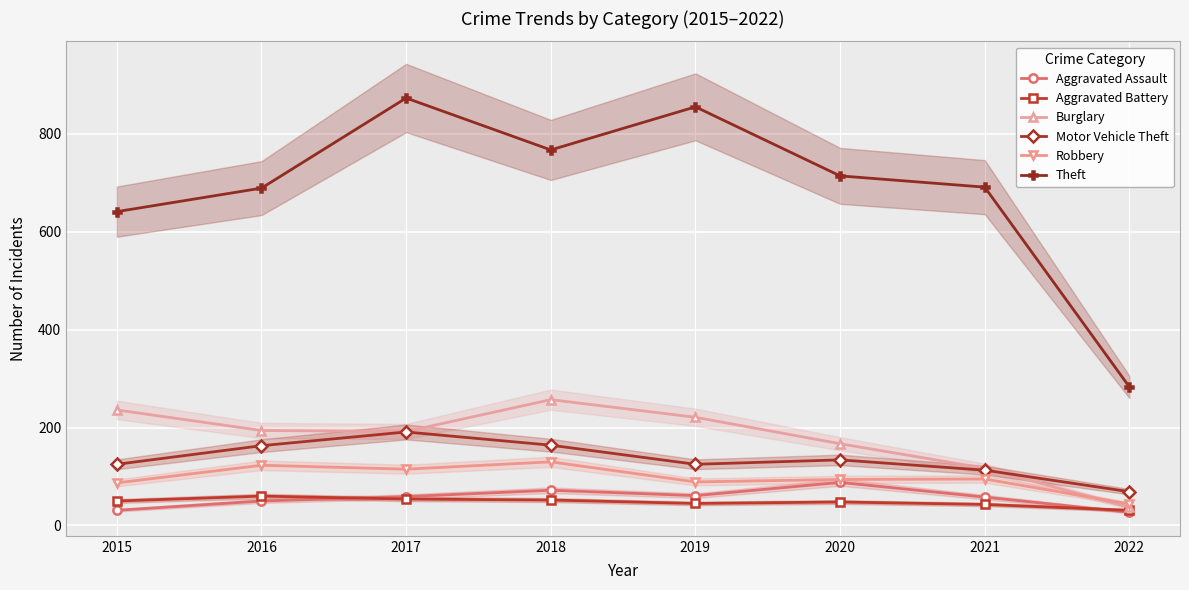

Reading left to right, transcribe all the data shown in this chart.

Aggravated Assault: 2015=31	2016=50	2017=59	2018=72	2019=61	2020=88	2021=58	2022=27
Aggravated Battery: 2015=50	2016=60	2017=54	2018=52	2019=45	2020=48	2021=43	2022=31
Burglary: 2015=236	2016=194	2017=192	2018=257	2019=221	2020=167	2021=117	2022=37
Motor Vehicle Theft: 2015=125	2016=163	2017=191	2018=164	2019=125	2020=134	2021=113	2022=69
Robbery: 2015=87	2016=123	2017=115	2018=130	2019=89	2020=94	2021=95	2022=44
Theft: 2015=641	2016=689	2017=873	2018=767	2019=855	2020=714	2021=691	2022=283